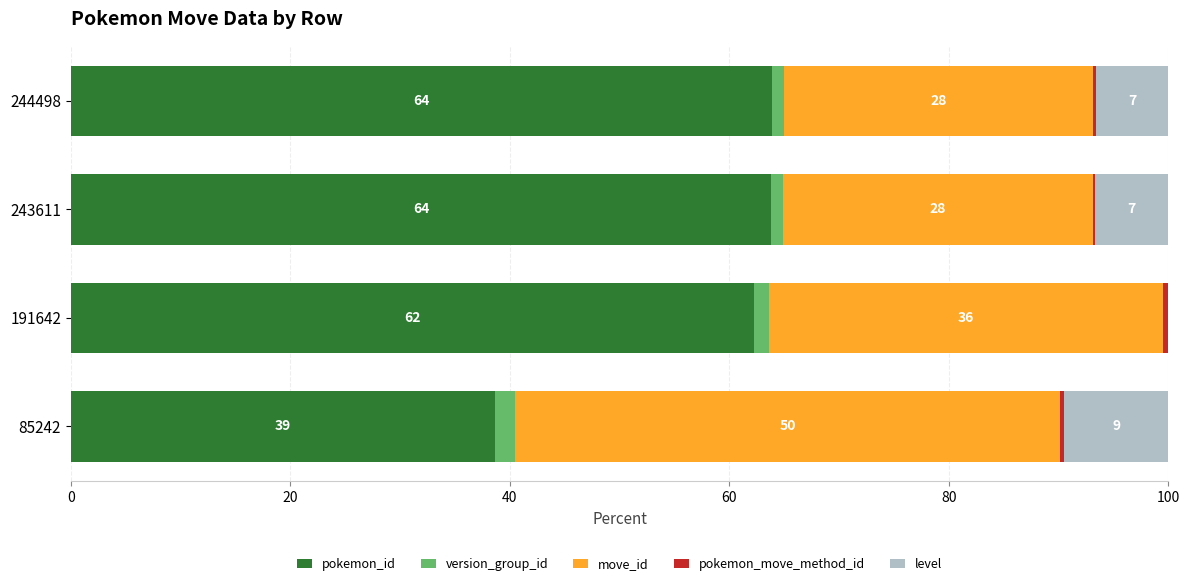

Count the pokemon_move_method_id values in the range 0 to 1.

4